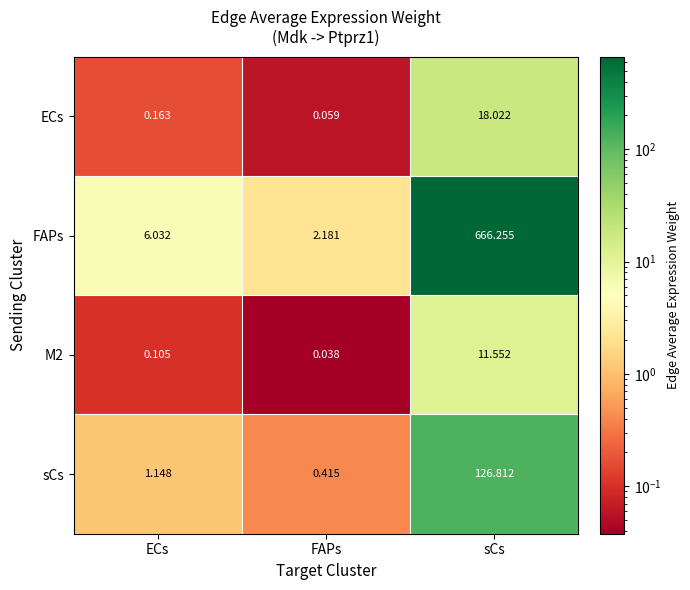

How many data points does each series have?

3